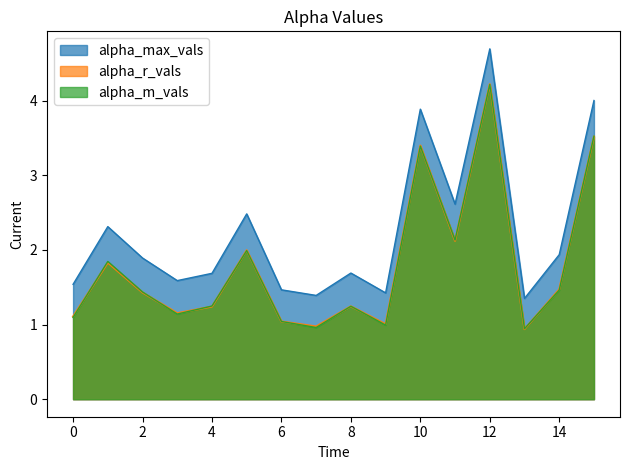

At how many categories does at least one series exceed 3?

3